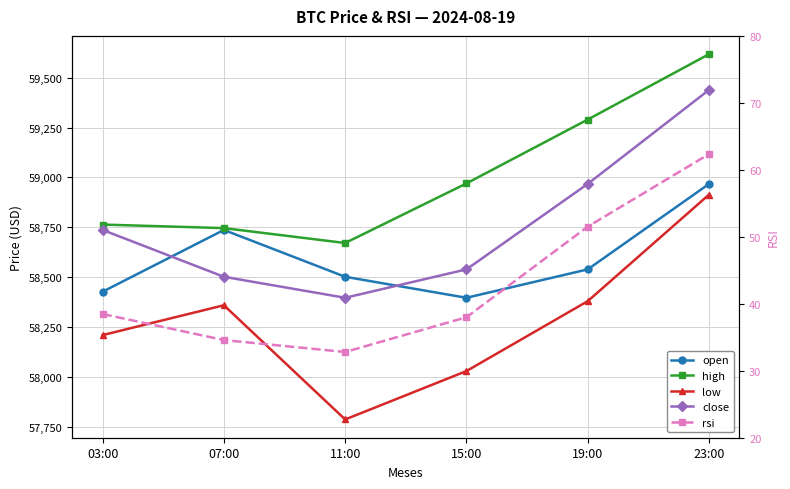

Reading left to right, list all the values displayed in this chart.

open: 03:00=58427.3	07:00=58736.8	11:00=58502.2	15:00=58396.9	19:00=58539.2	23:00=58967.5
high: 03:00=58763.8	07:00=58746.0	11:00=58671.4	15:00=58970.0	19:00=59290.0	23:00=59617.6
low: 03:00=58210.0	07:00=58359.5	11:00=57787.3	15:00=58029.8	19:00=58380.0	23:00=58914.0
close: 03:00=58736.8	07:00=58502.2	11:00=58396.9	15:00=58539.2	19:00=58967.5	23:00=59438.5
rsi: 03:00=38.5	07:00=34.6	11:00=32.8	15:00=38.0	19:00=51.5	23:00=62.4